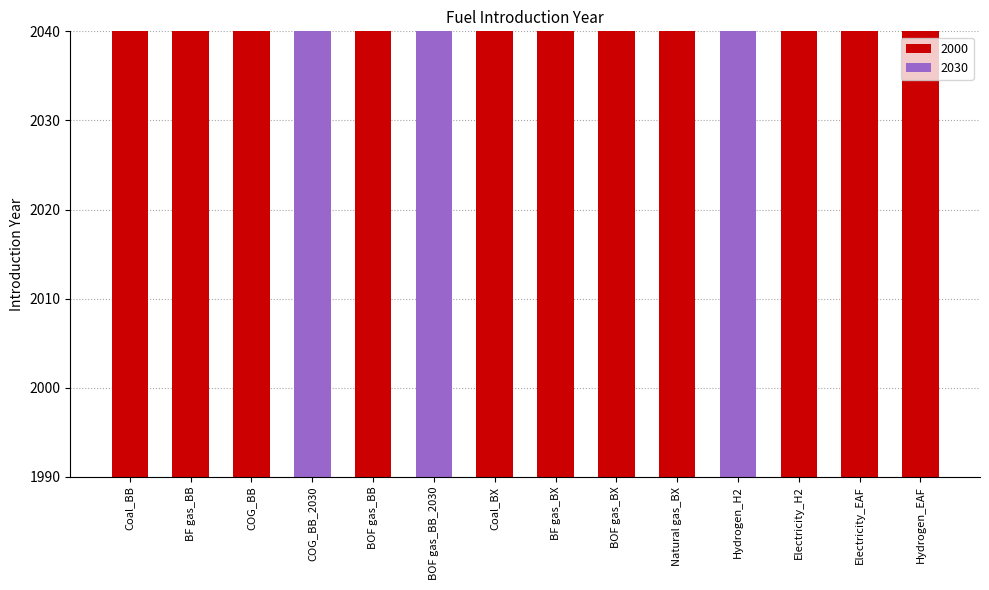

The chart shows a value of 2000 at Hydrogen_EAF. True or false?

True